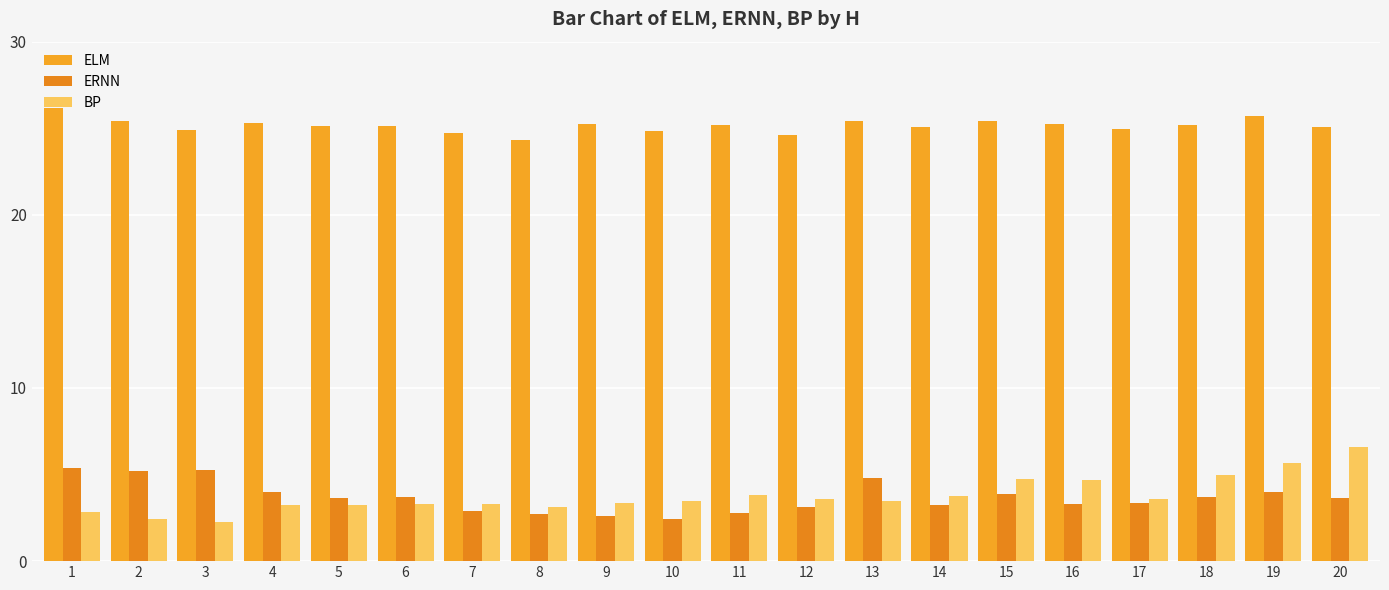

What is the total value across all series at 15?

34.0